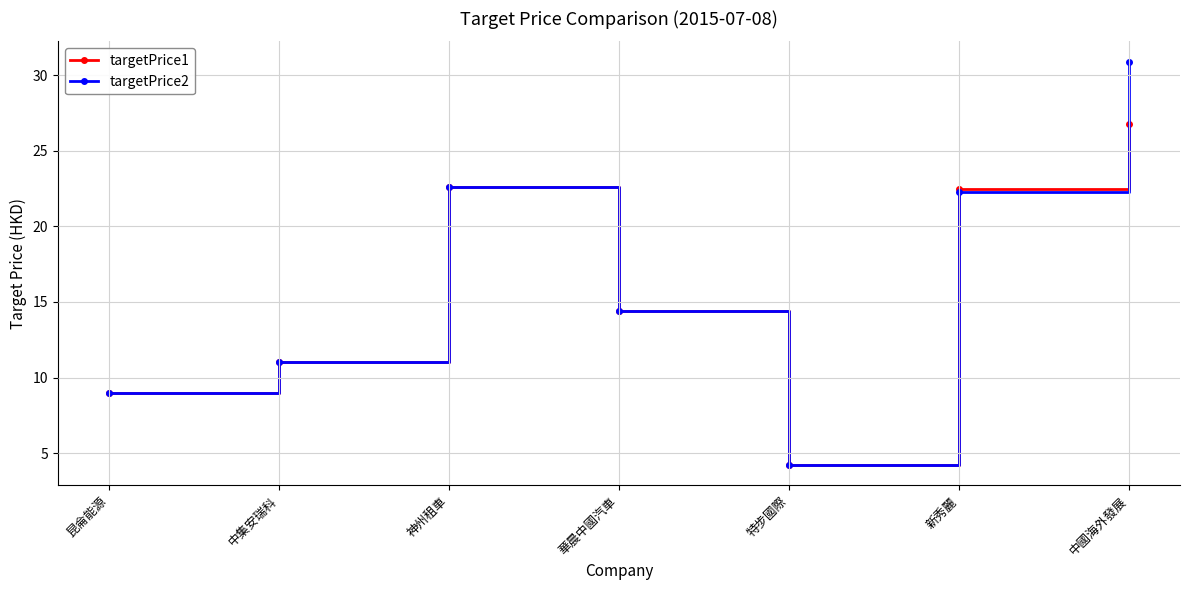

List the series in order of their peak value, highest first.

targetPrice2, targetPrice1